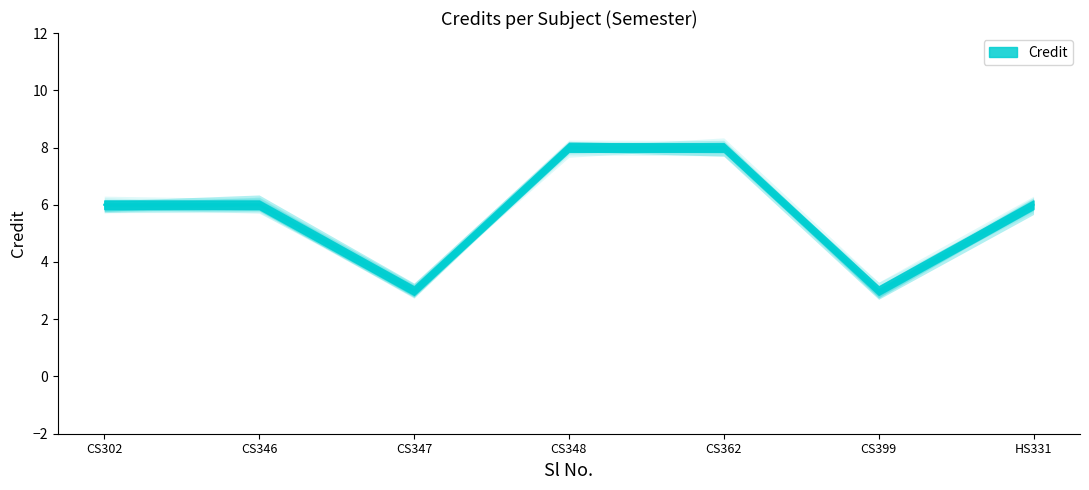

What is the average value?

6